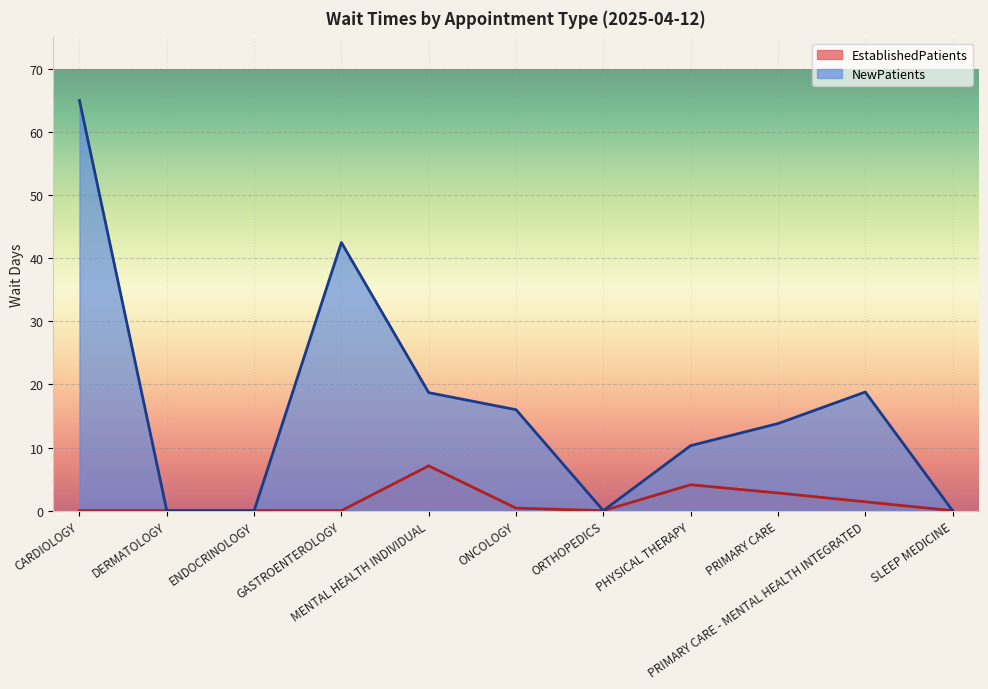

Where is the first local minimum for NewPatients?

ORTHOPEDICS